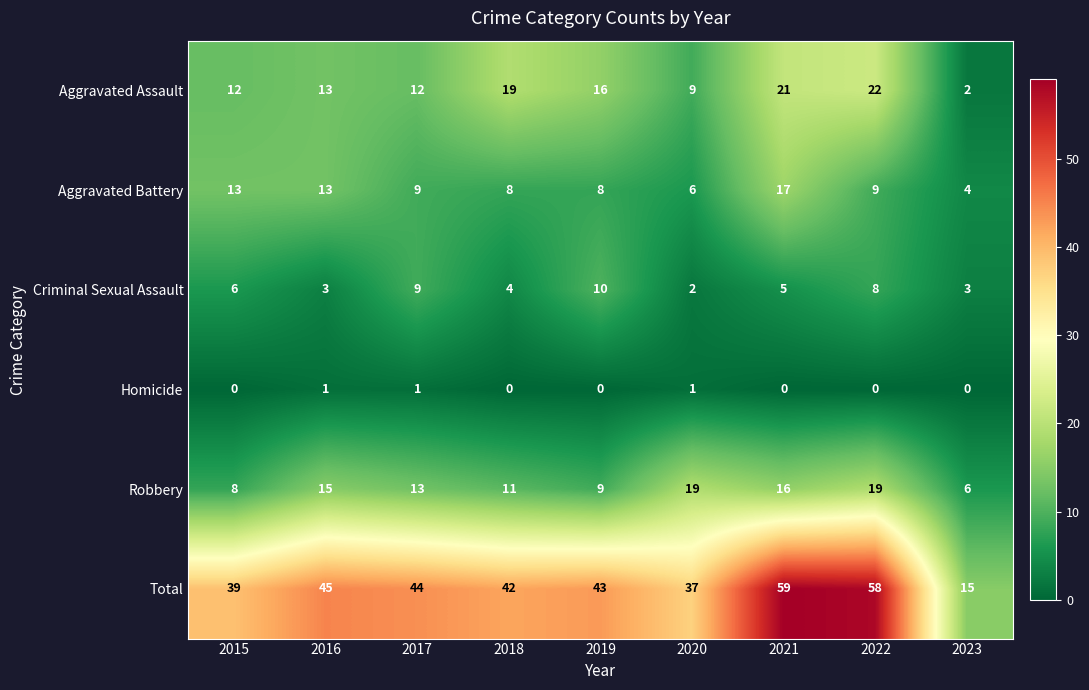

The Homicide series shows 0 at 2015. True or false?

True